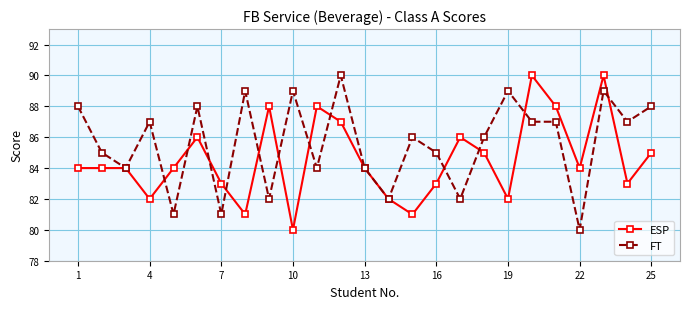

True or false: ESP has more than 2 interior local peaks.

True